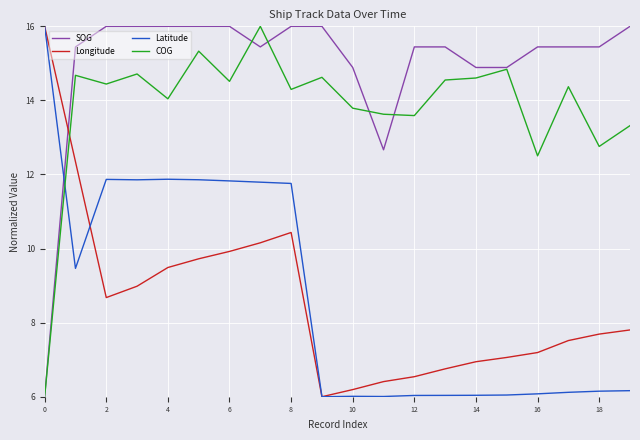

Which series has the largest total across all categories?

SOG